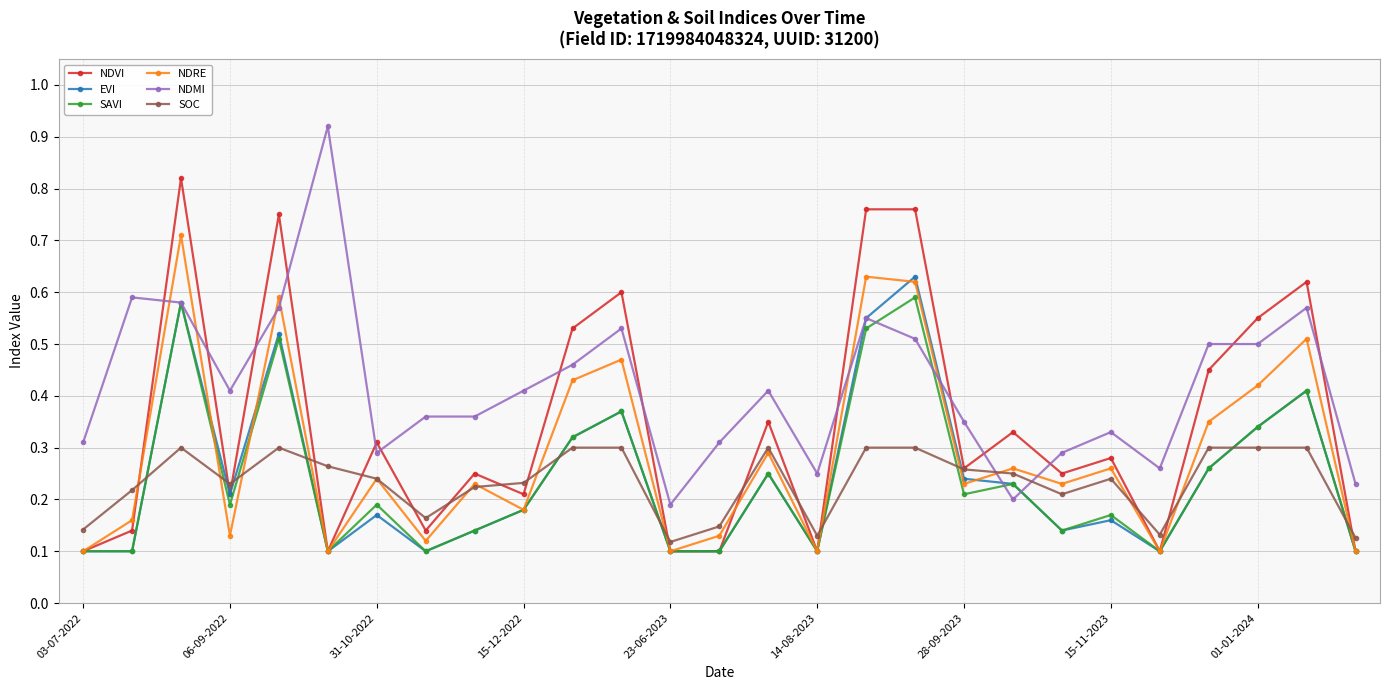

At how many categories does at least one series exceed 0?

27